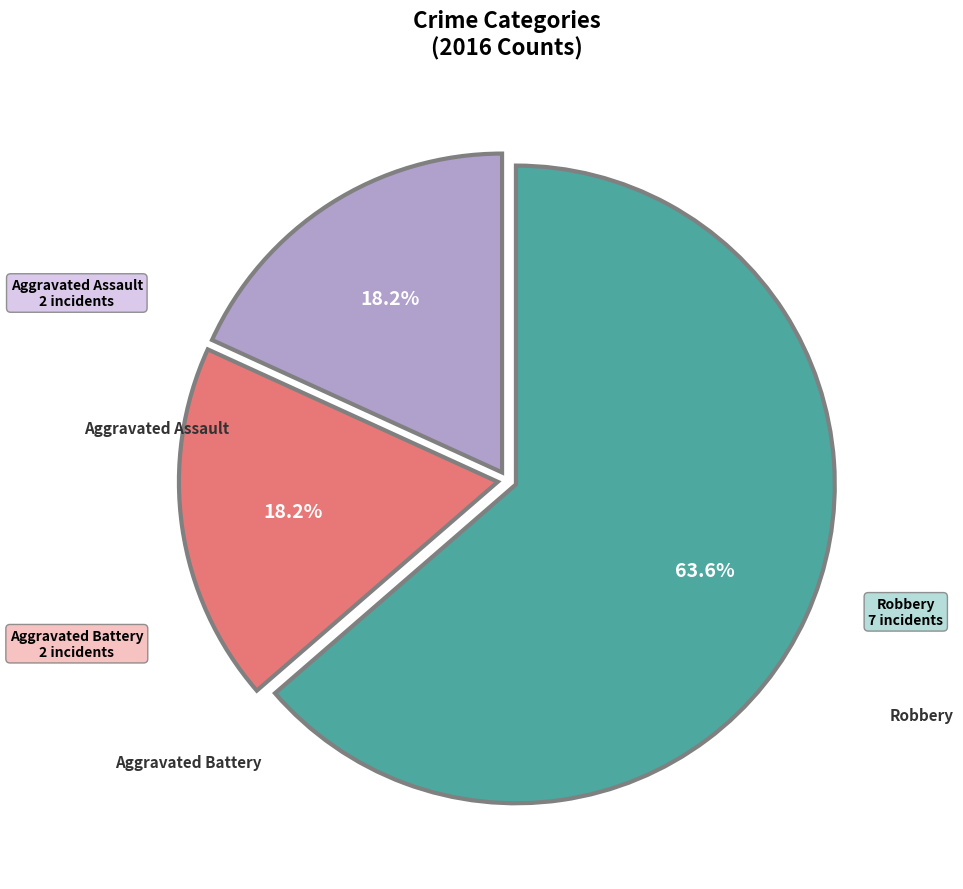

Is there a majority slice in this chart?

Yes